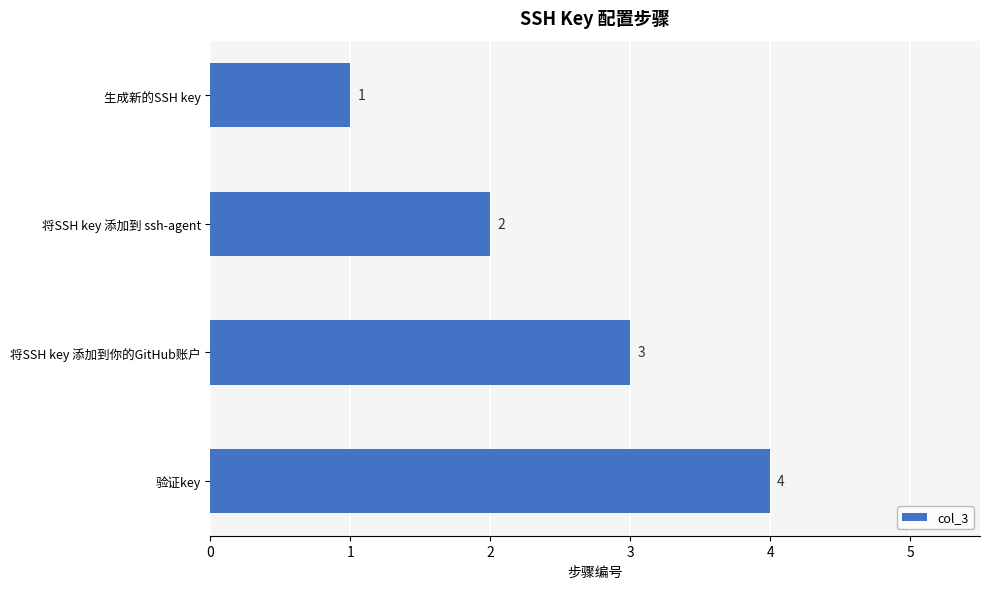

Count the values in the range 2 to 4.

3